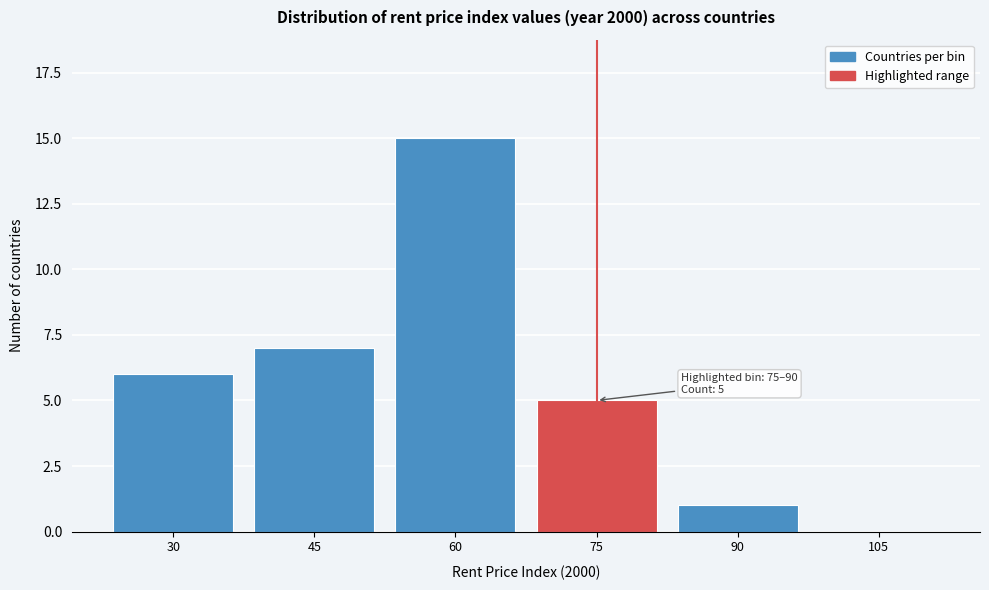

Reading right to left, list all the values displayed in this chart.

105=0	90=1	75=5	60=15	45=7	30=6